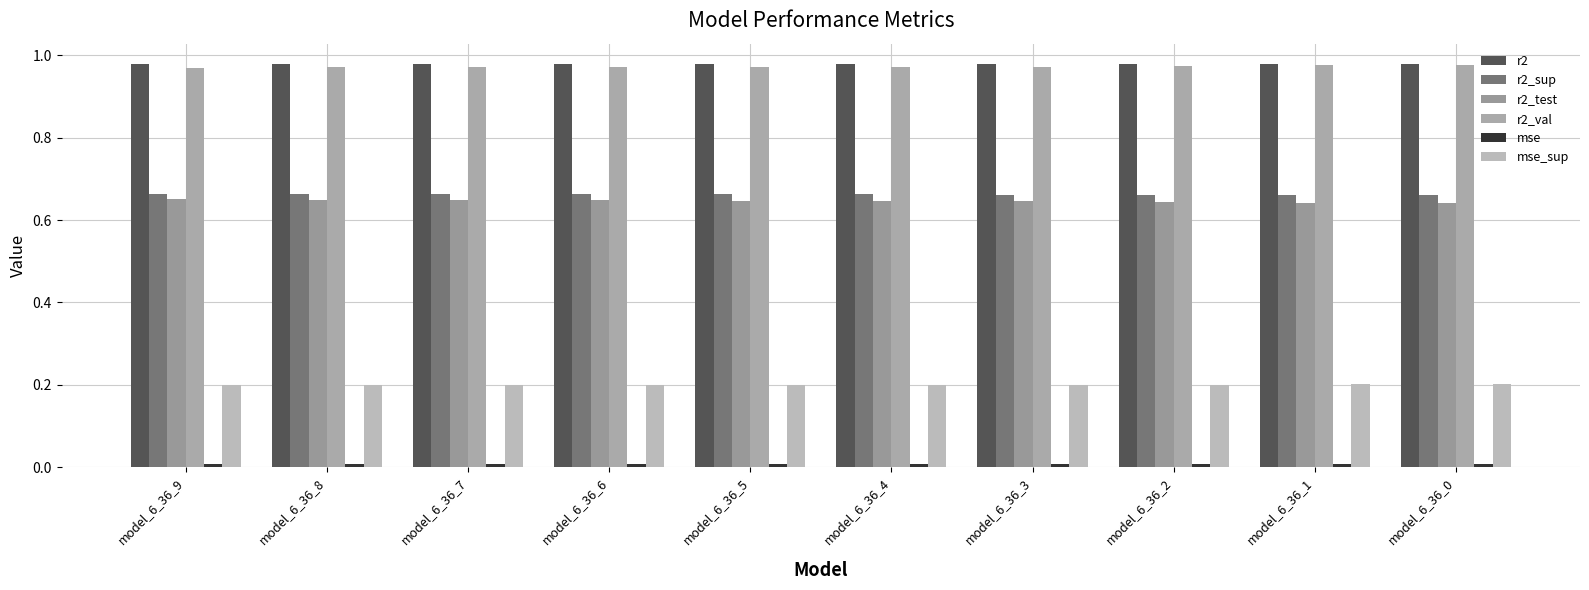

True or false: r2_test has a value of 0.3 at model_6_36_7.

False